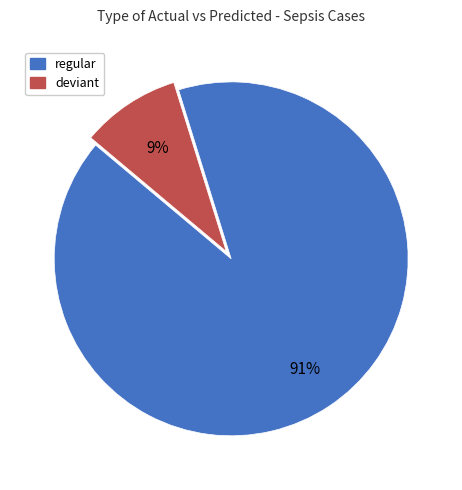

Combined, do regular and deviant account for over 50%?

Yes